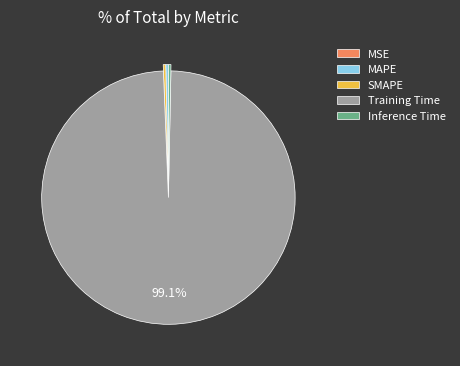

Does SMAPE represent more than half of the total?

No